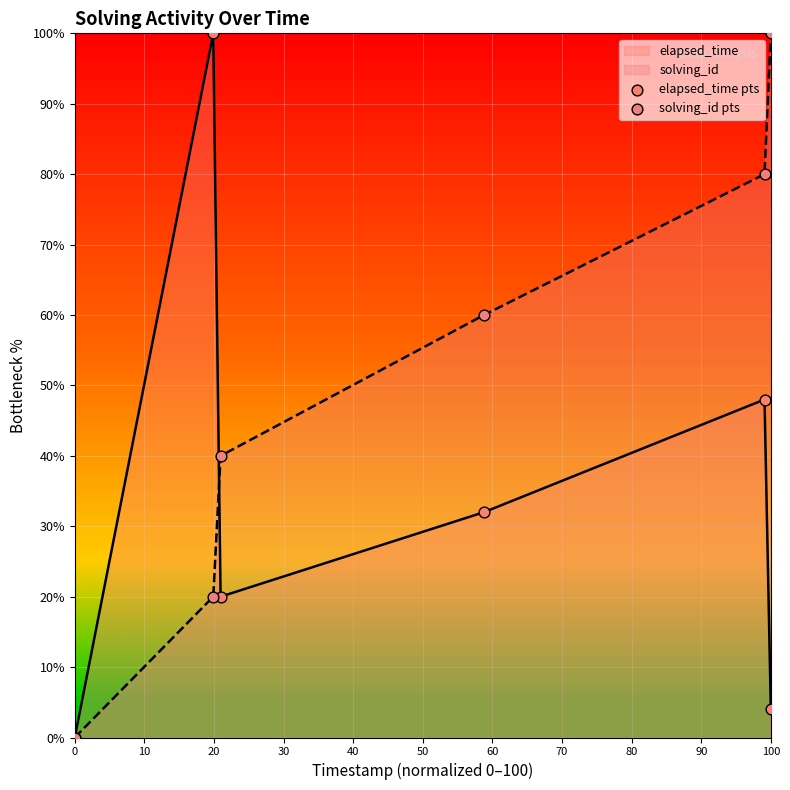

Which series reaches the minimum Y coordinate?

elapsed_time pts